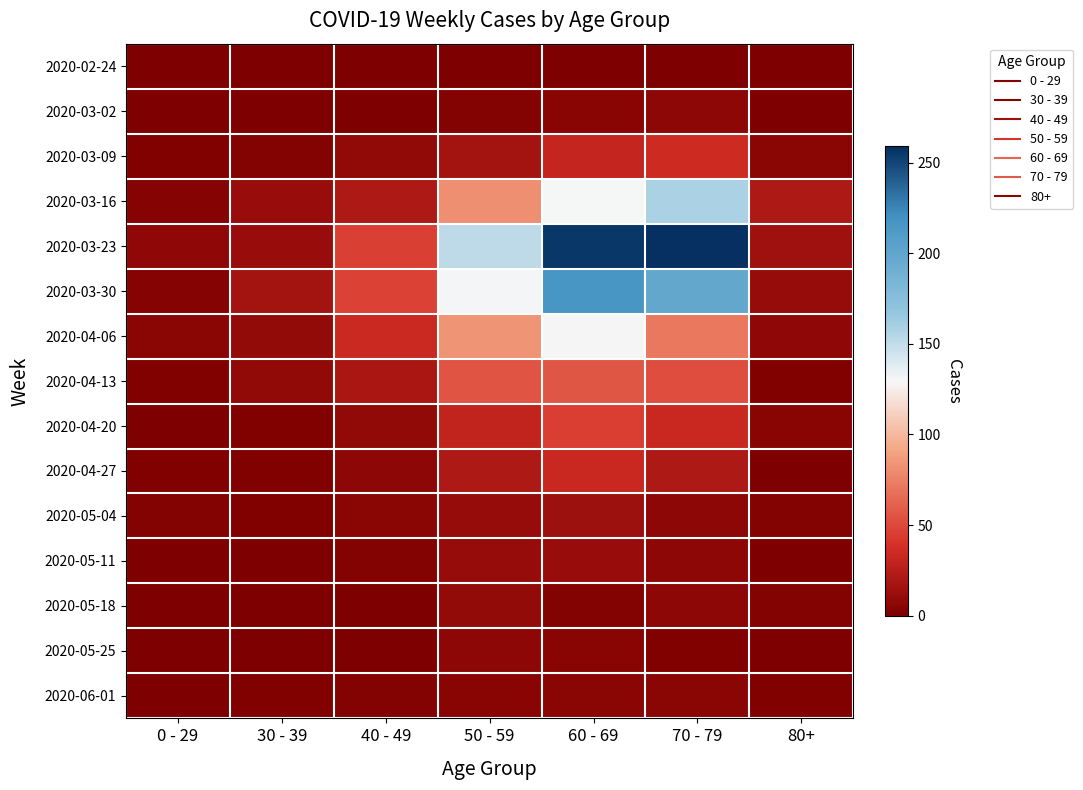

At how many categories does at least one series exceed 238?

2